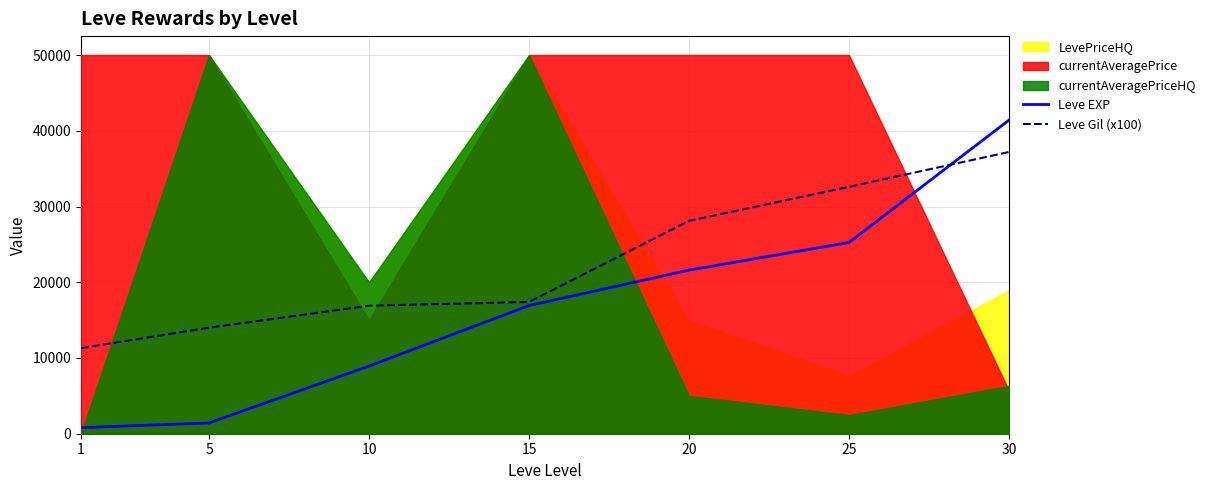

Is the value of Leve Gil (x100) at 1 greater than the value of Leve EXP at 5?

Yes